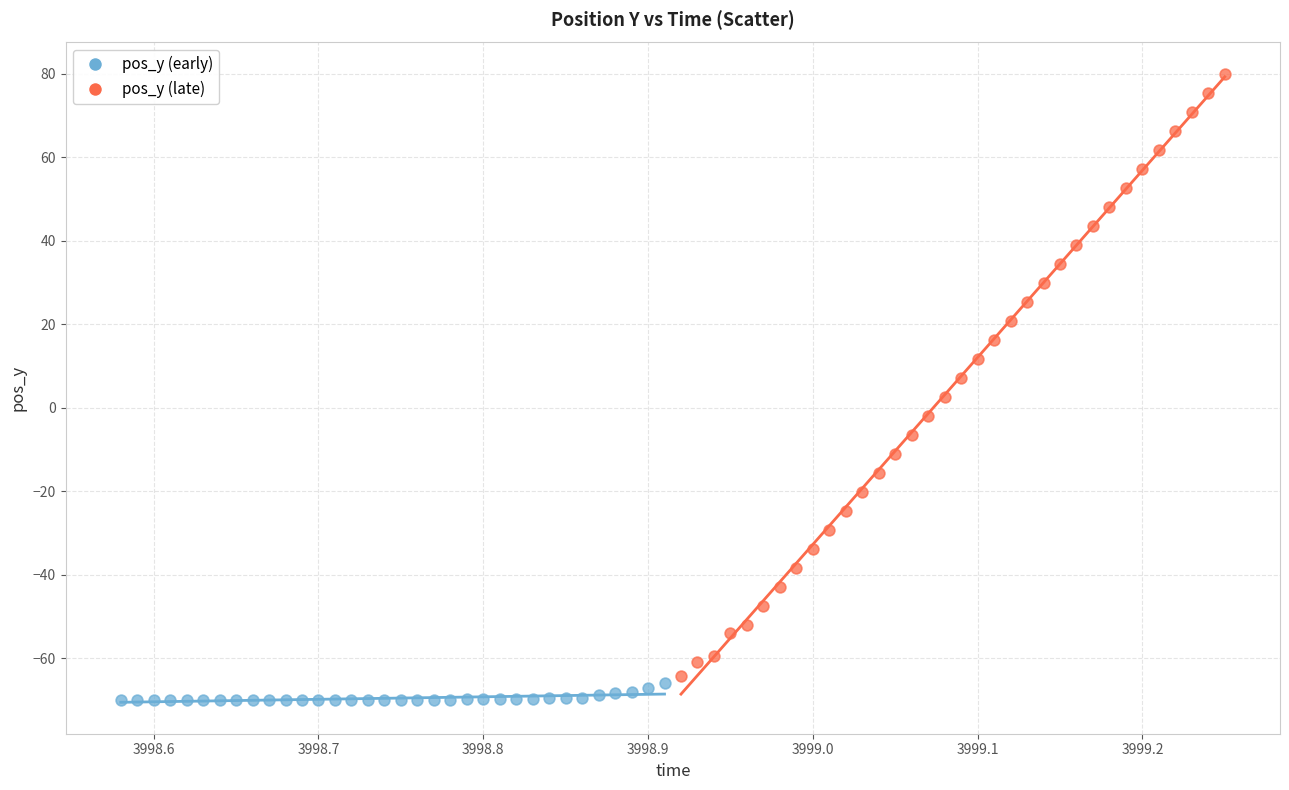

Which series reaches the maximum Y coordinate?

pos_y (late)